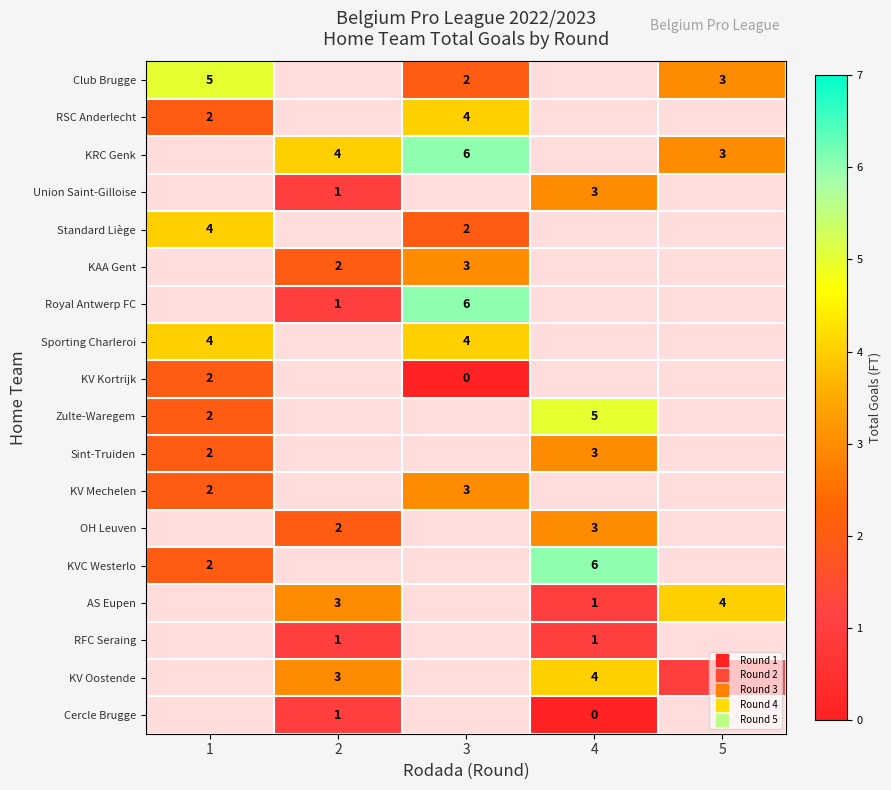

Which label corresponds to the largest value in the chart?

3